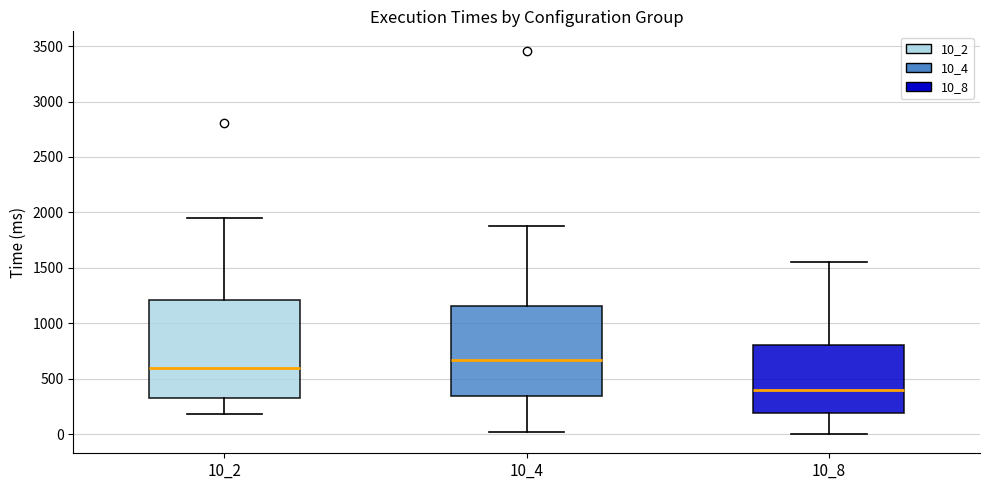

Reading left to right, transcribe this box plot: for each box, give where its median line is, the range the box spans, and where its two whiskers end, as read against the y-axis. The values are not printed on the chart, so give them approximately, as read against the axis.

10_2: median 600, box 350 to 1200, whiskers 200 to 1950
10_4: median 650, box 350 to 1150, whiskers 0 to 1900
10_8: median 400, box 200 to 800, whiskers 0 to 1550